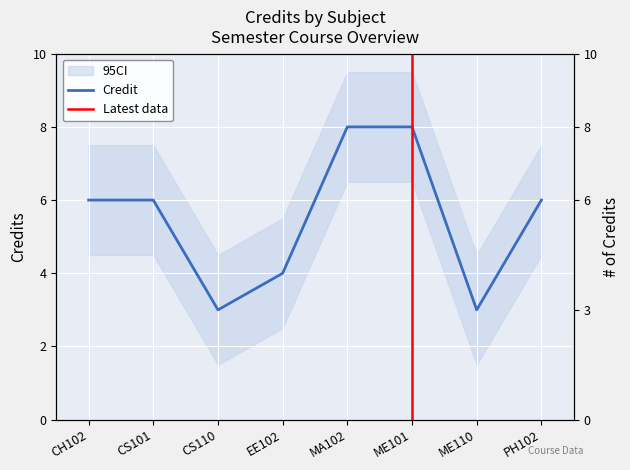

List the labels in order of value, largest first.

MA102, ME101, CH102, CS101, PH102, EE102, CS110, ME110